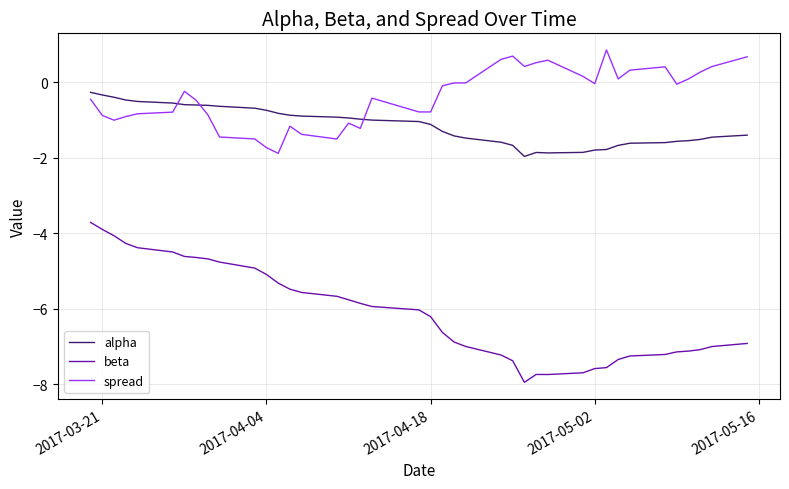

What is the difference between the maximum and minimum values in the beta series?

4.2